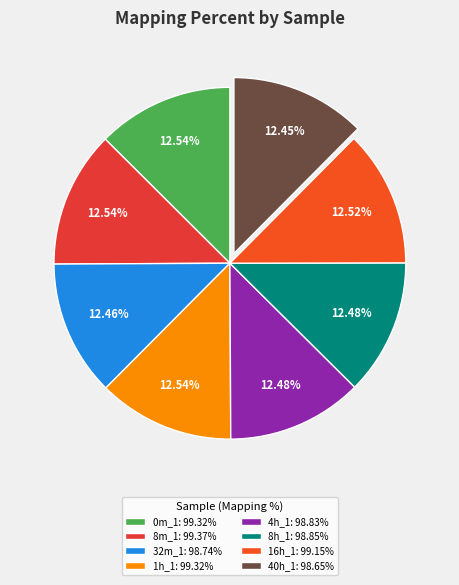

Which has a higher value, 16h_1 or 1h_1?

1h_1